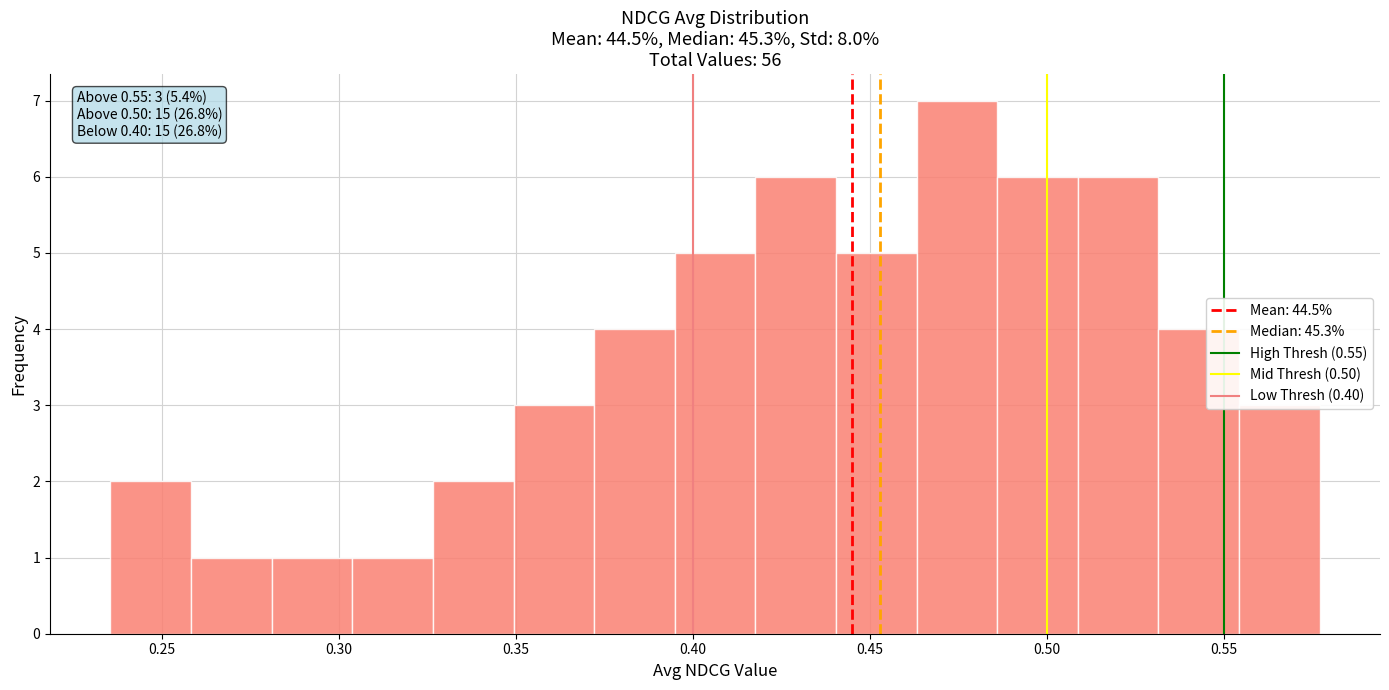

Which range on the x-axis has the tallest bar?

0.465 to 0.485